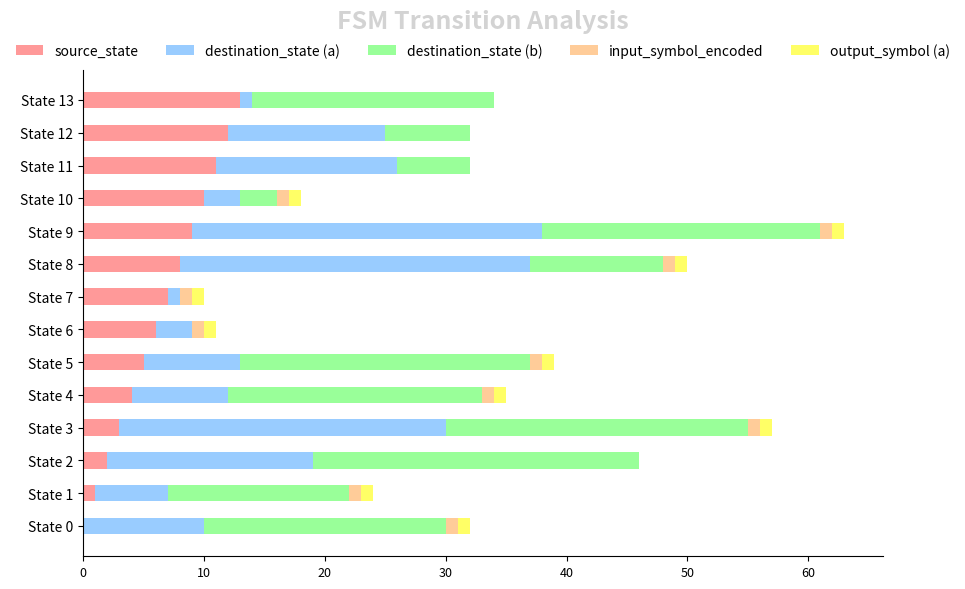

What is the maximum value for source_state?

13